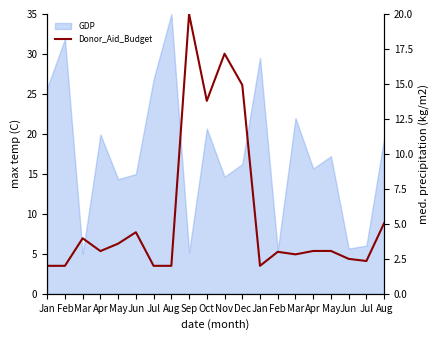

Does the chart display data point markers on the line(s)?

No